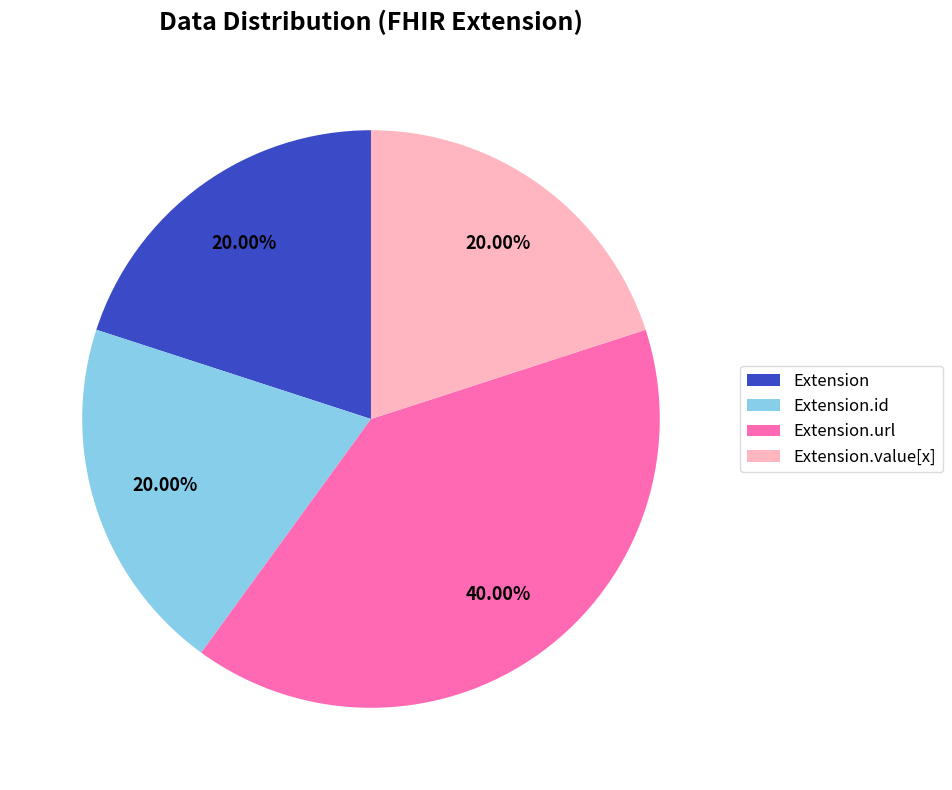

Between Extension.url and Extension, which is larger?

Extension.url